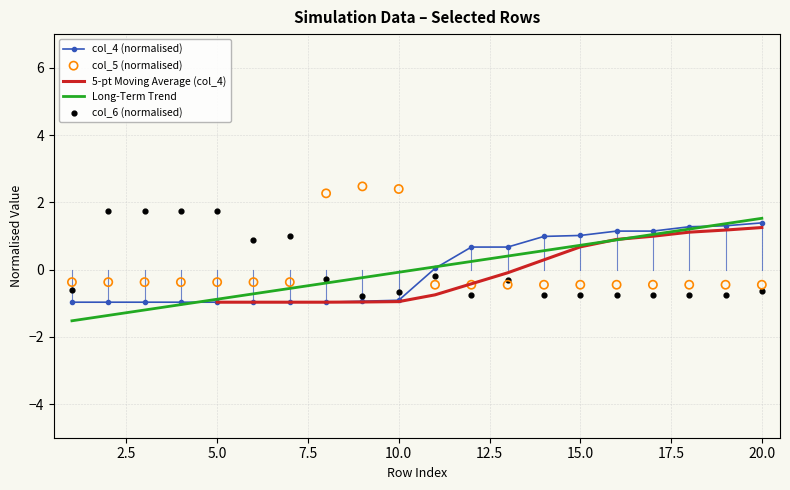

Which series has the largest total across all categories?

col_6 (normalised)